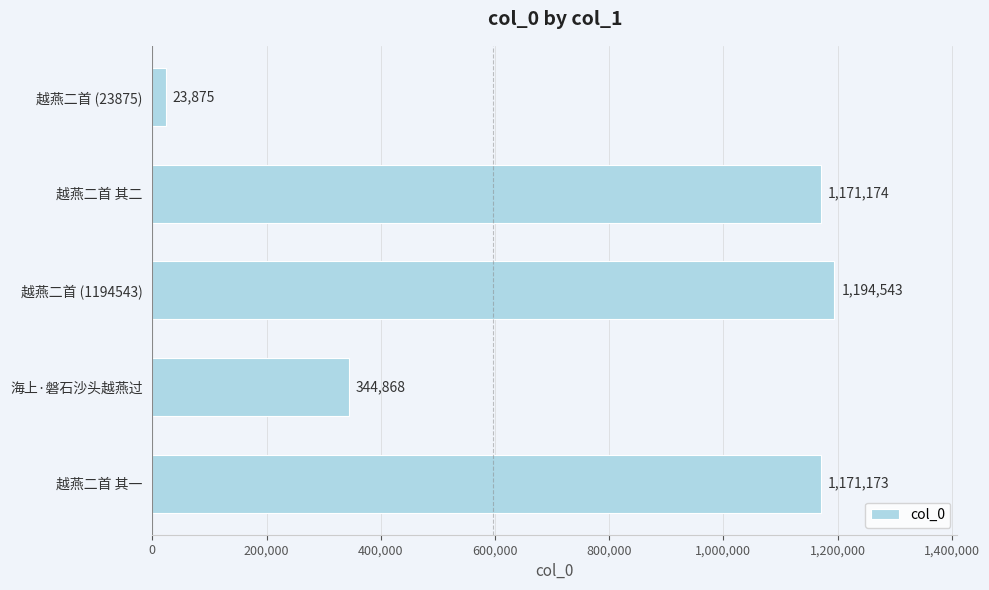

What is the ratio of the value at 越燕二首 其二 to the value at 越燕二首 (1194543)?

1.0